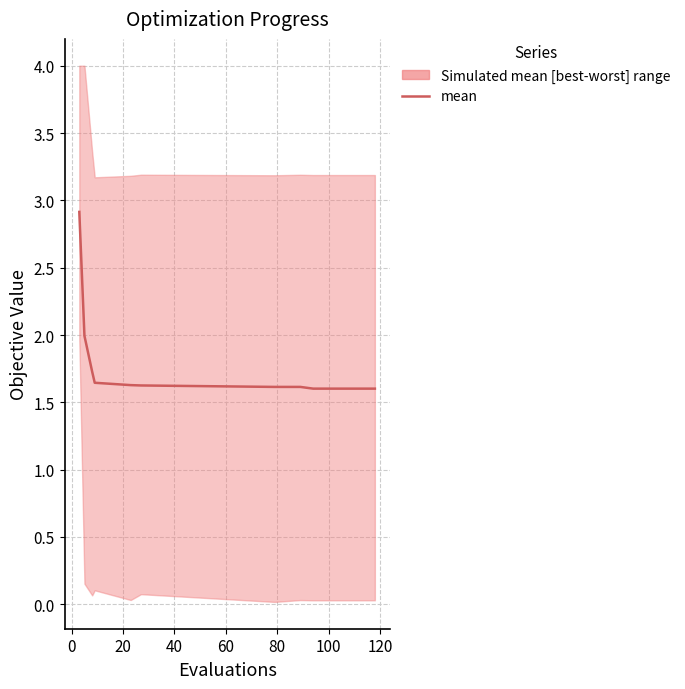

How many lines are shown in the chart?

1